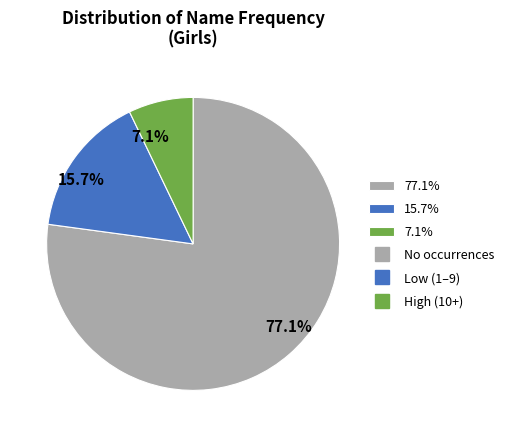

Combined, what portion of the pie is 77.1% and 7.1%?

84.3%